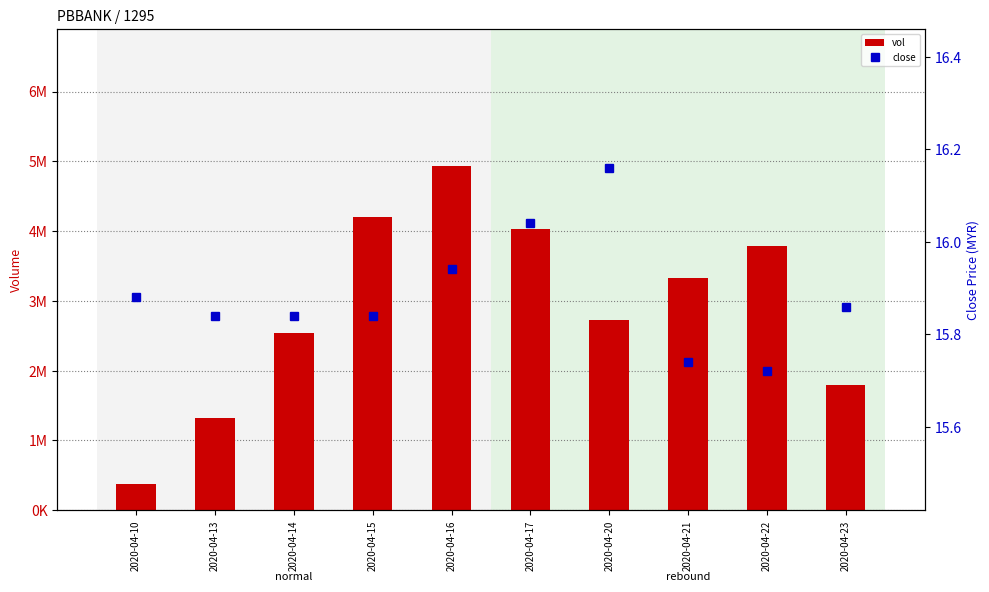

Are the bars horizontal?

No